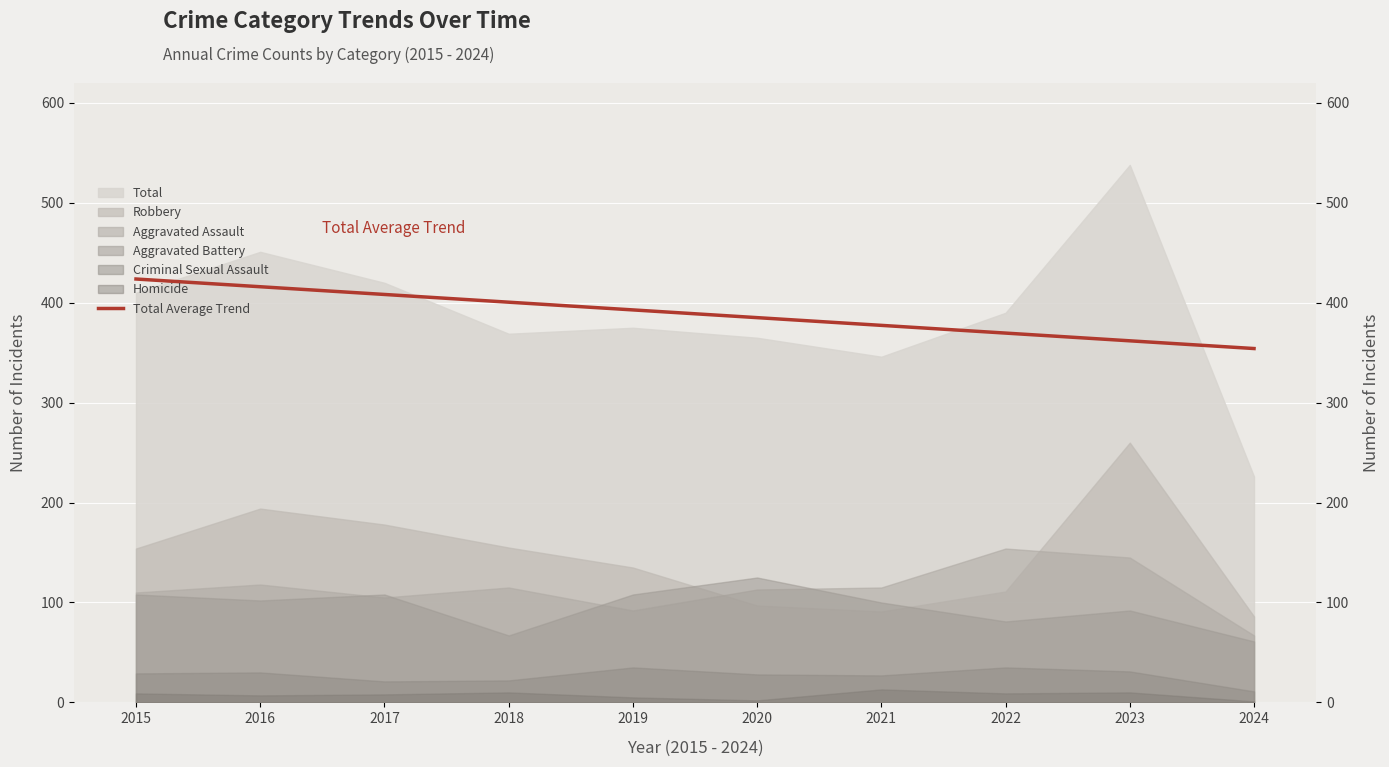

What is the change in value from 2017 to 2022?

-38.7